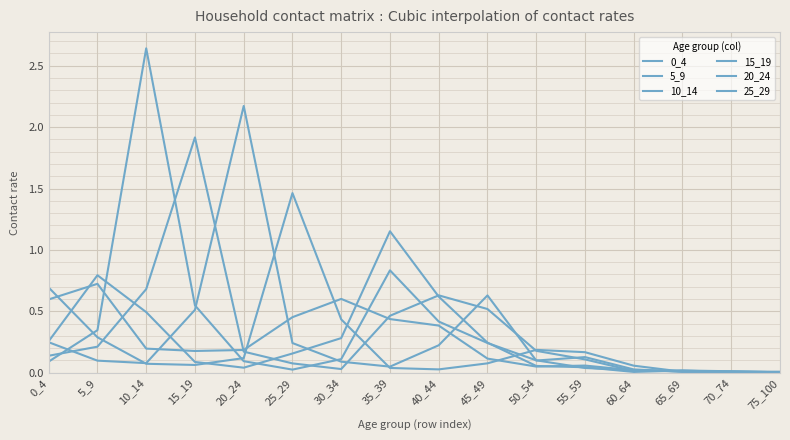

The value of 10_14 at 15_19 is 0.1. True or false?

False